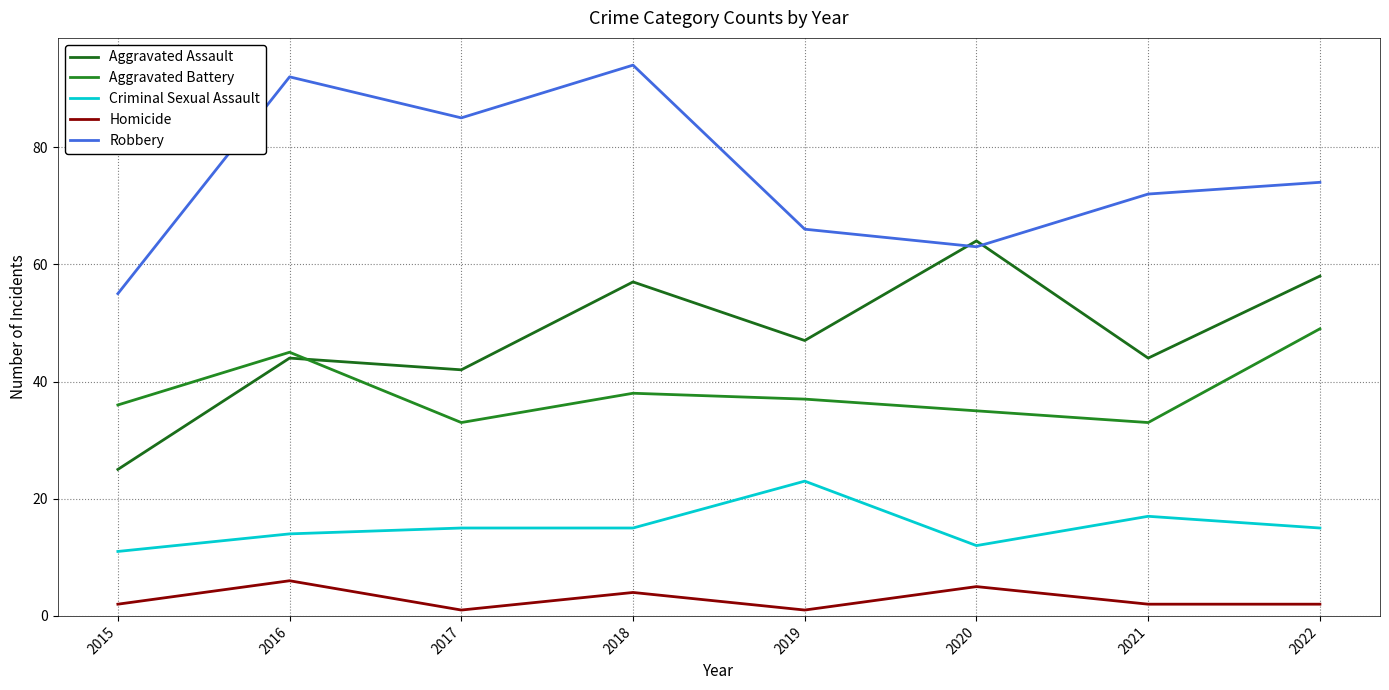

Reading left to right, extract all data points from this chart.

Aggravated Assault: 25	44	42	57	47	64	44	58
Aggravated Battery: 36	45	33	38	37	35	33	49
Criminal Sexual Assault: 11	14	15	15	23	12	17	15
Homicide: 2	6	1	4	1	5	2	2
Robbery: 55	92	85	94	66	63	72	74